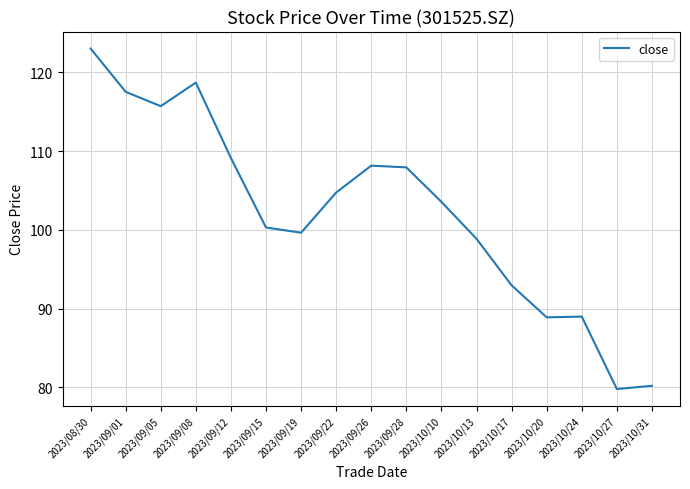

What position from the right is 2023/09/12?

13